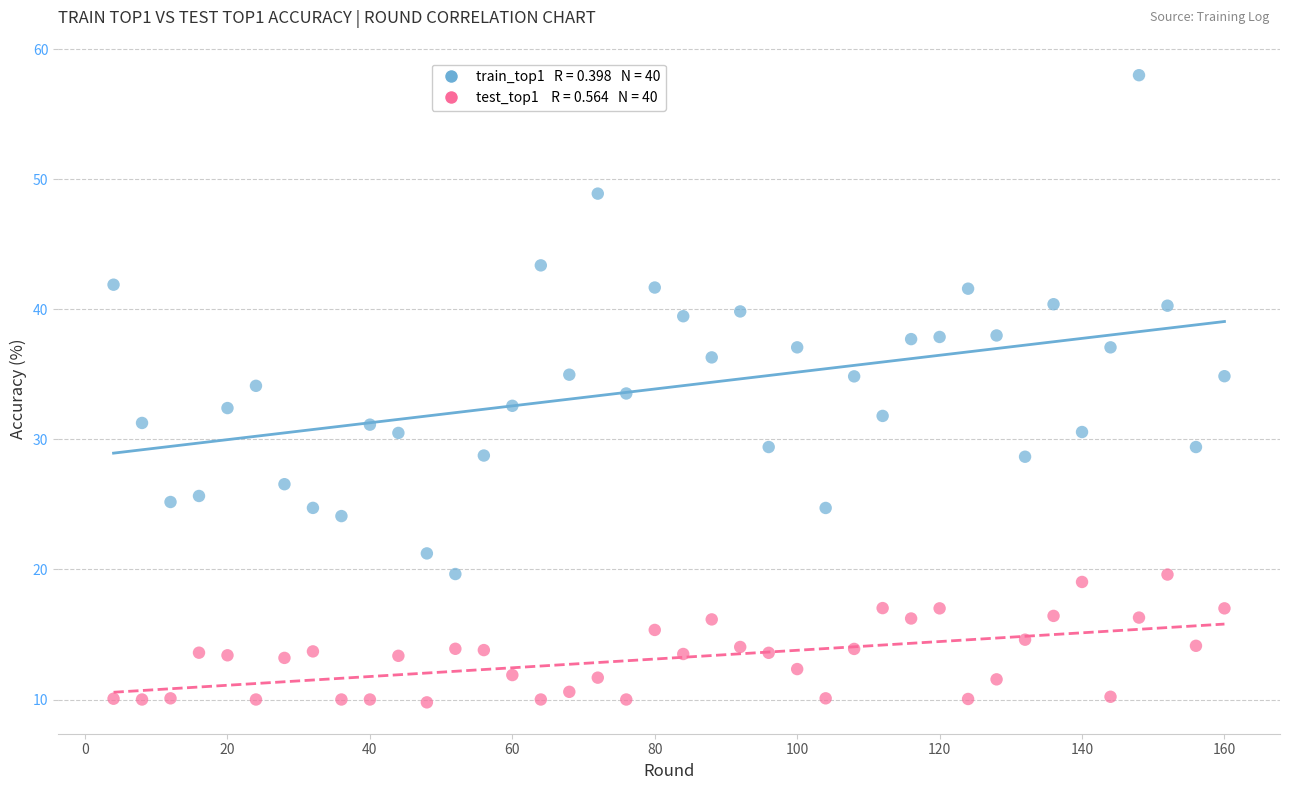

Across all data points, what is the range of Y values (max minus min)?

48.2